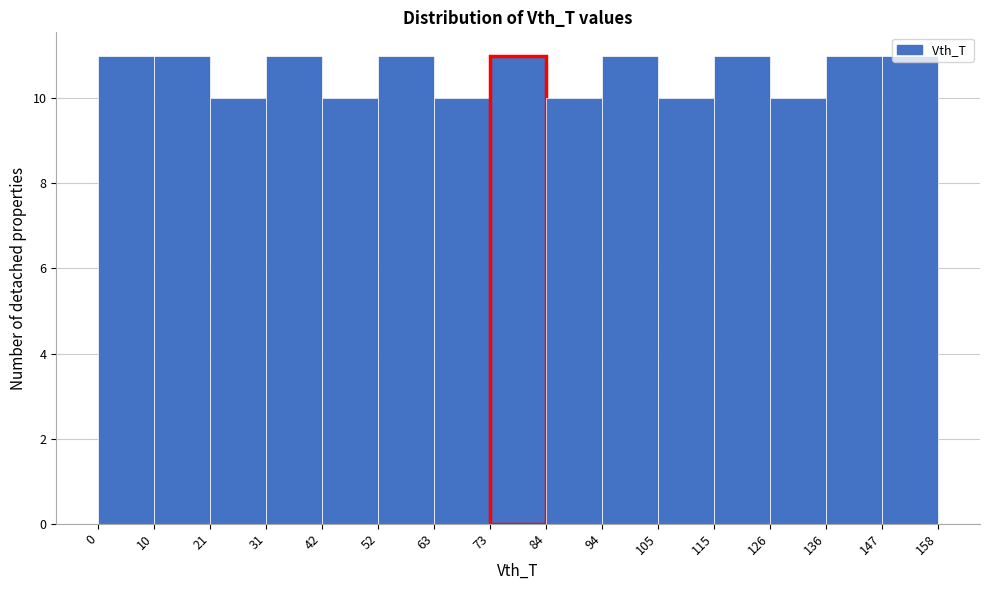

What is the height of the bar covering 94 to 105 on the x-axis? The values are not printed on the chart, so give them approximately, as read against the axis.

11